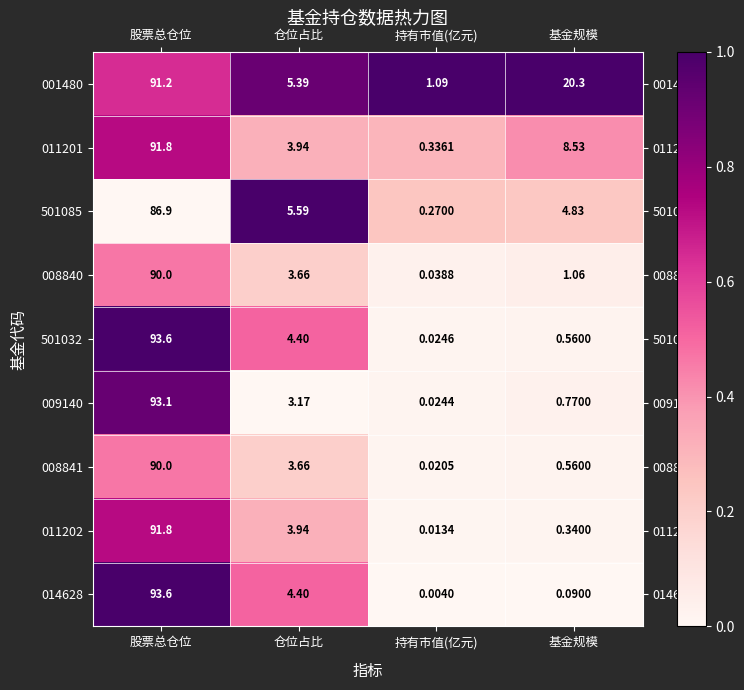

Rank the categories by 008841 value from highest to lowest.

股票总仓位, 仓位占比, 基金规模, 持有市值(亿元)